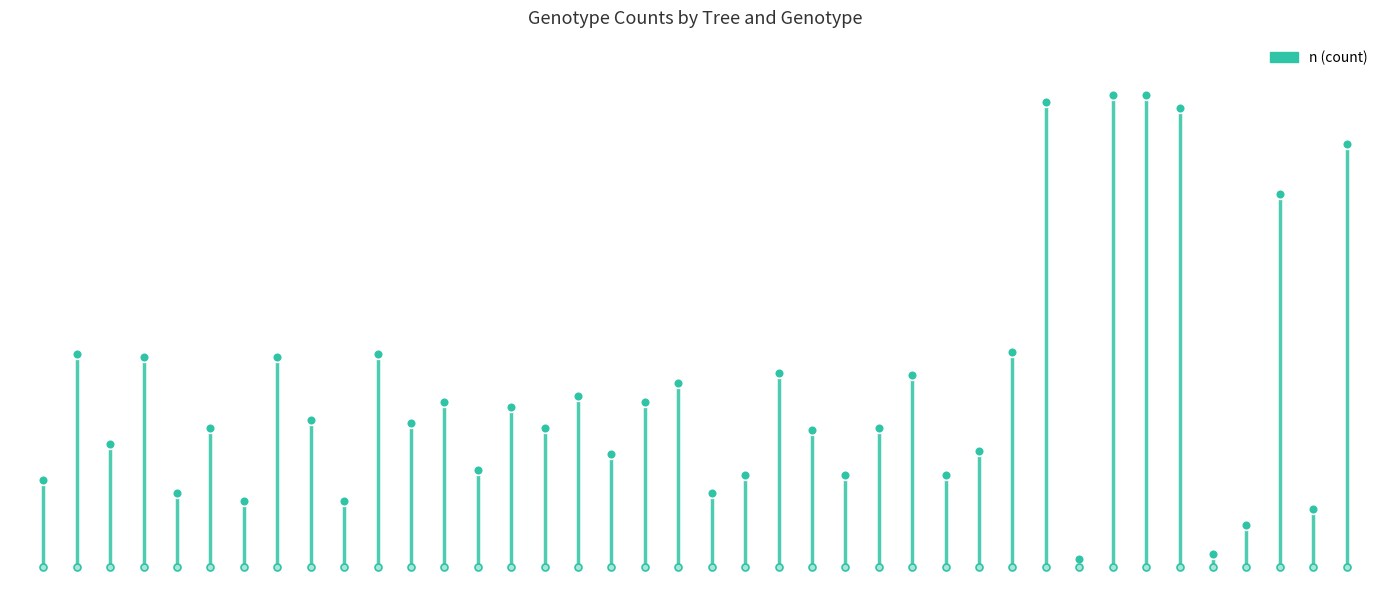

The chart shows a value of 13 at p826-p1025-DF. True or false?

False